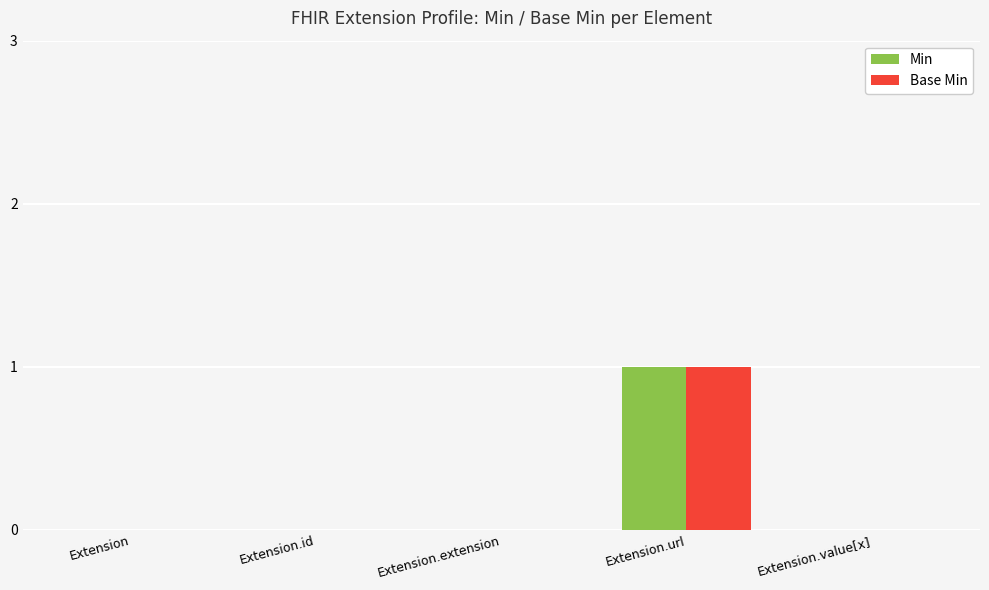

Are the bars grouped side by side (vs. stacked)?

Yes